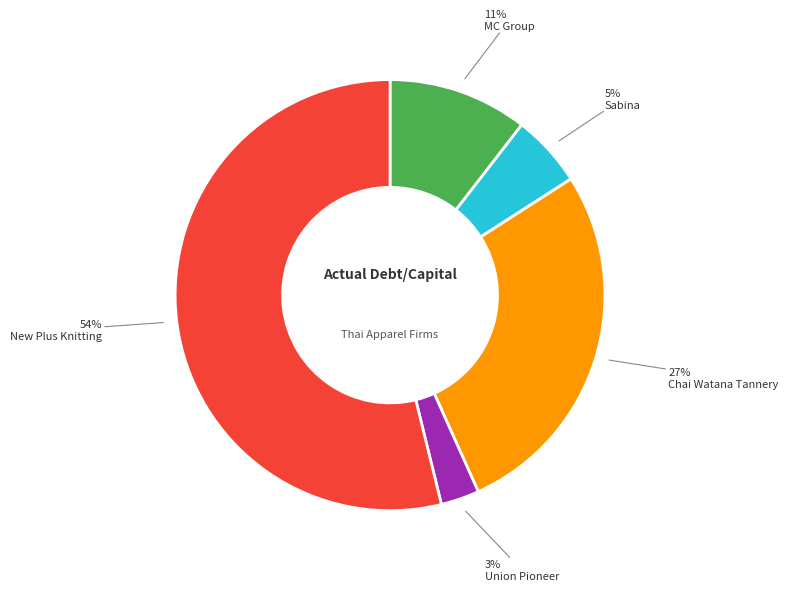

How many slices are in this pie chart?

5